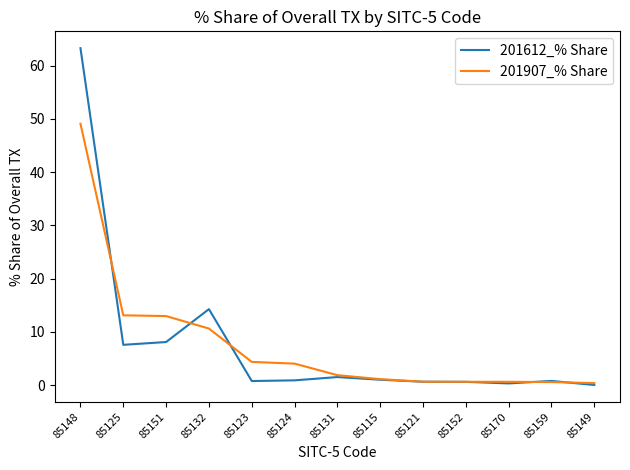

True or false: 201612_% Share has a value of 0.6 at 85121.

True